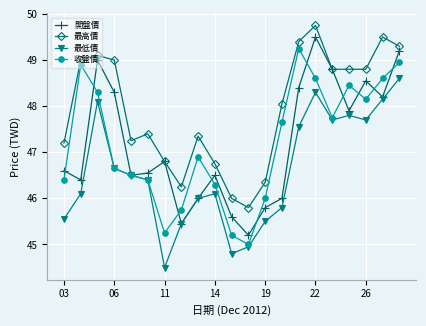

What is the difference between the second highest and minimum values in the 最高價 series?

3.7